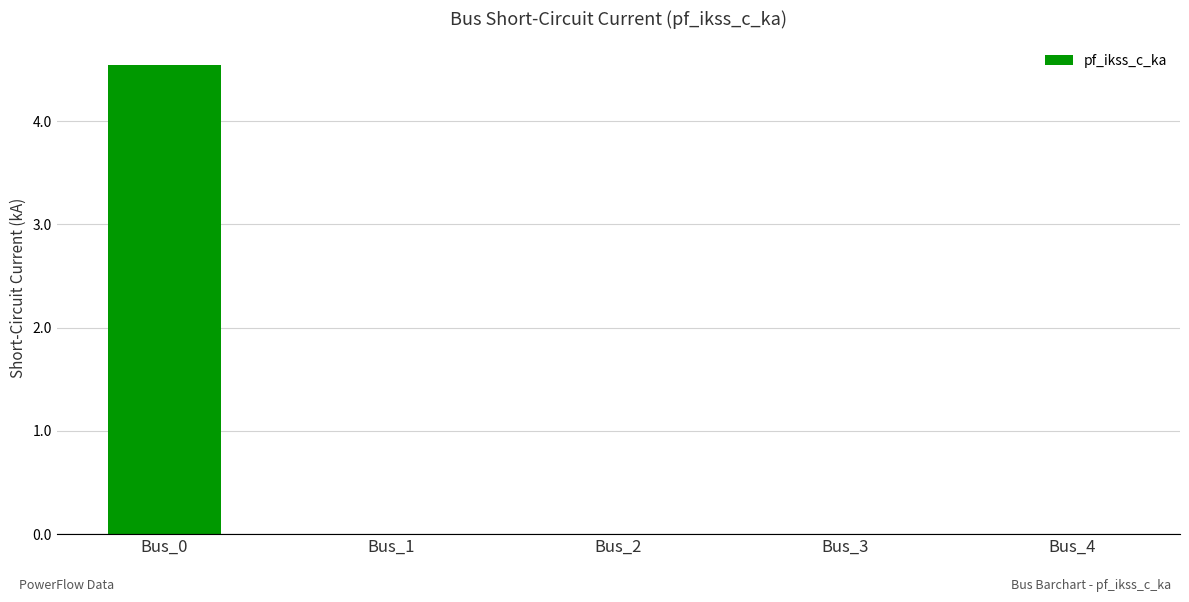

Between Bus_0 and Bus_4, which is larger?

Bus_0